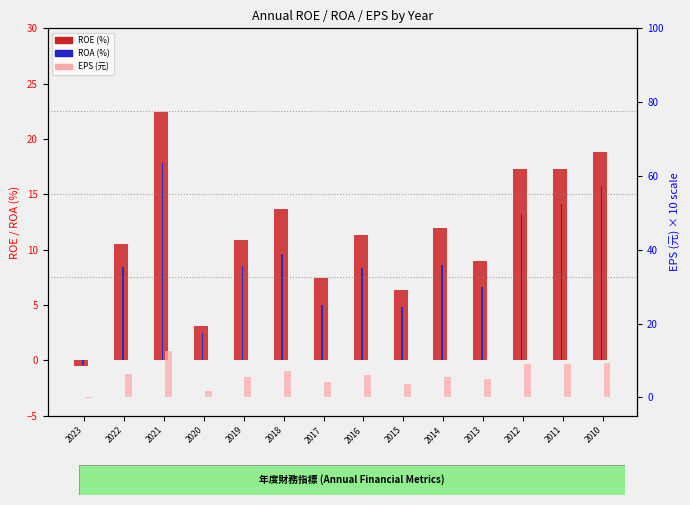

How many negative values does the ROE series have?

1